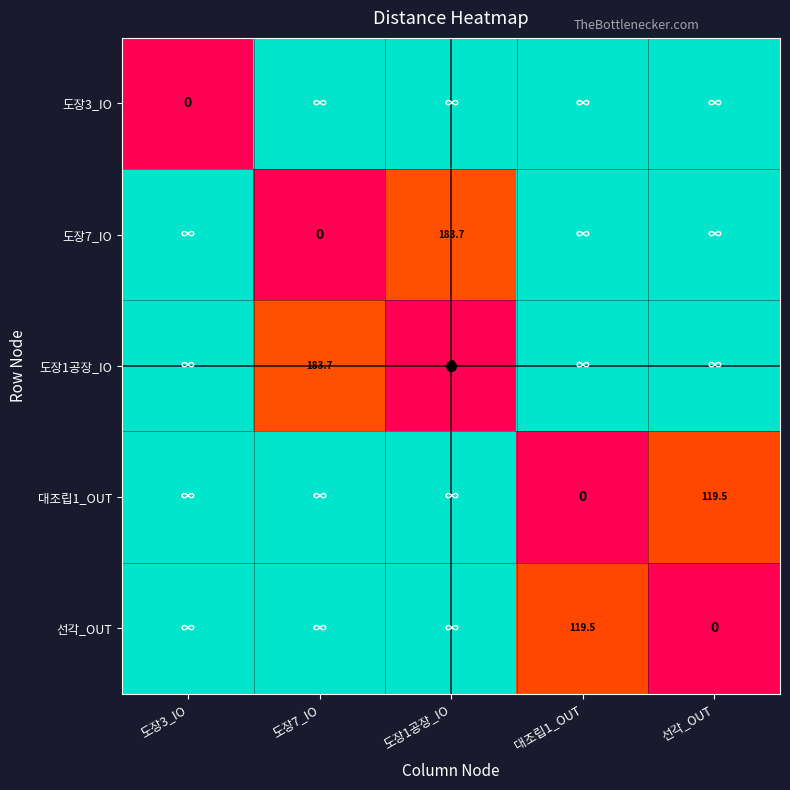

Which category has the lowest value across all series?

도장3_IO